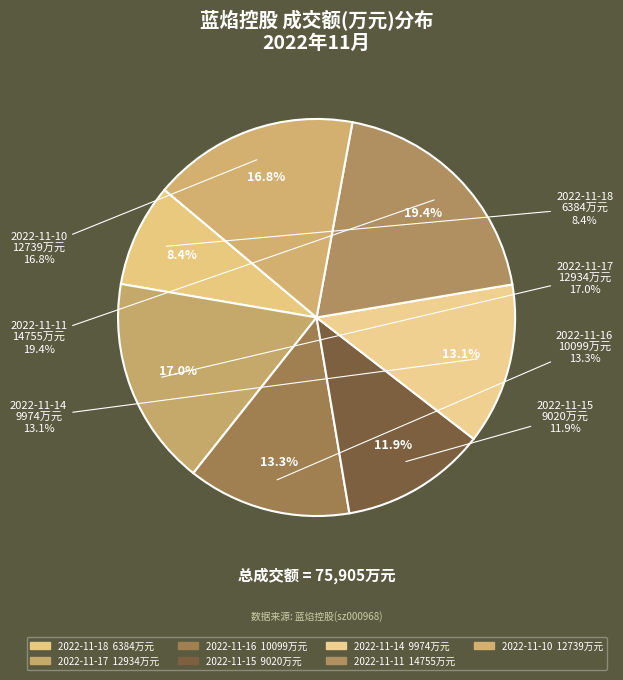

To the nearest percent, what is the average slice percentage?

14%